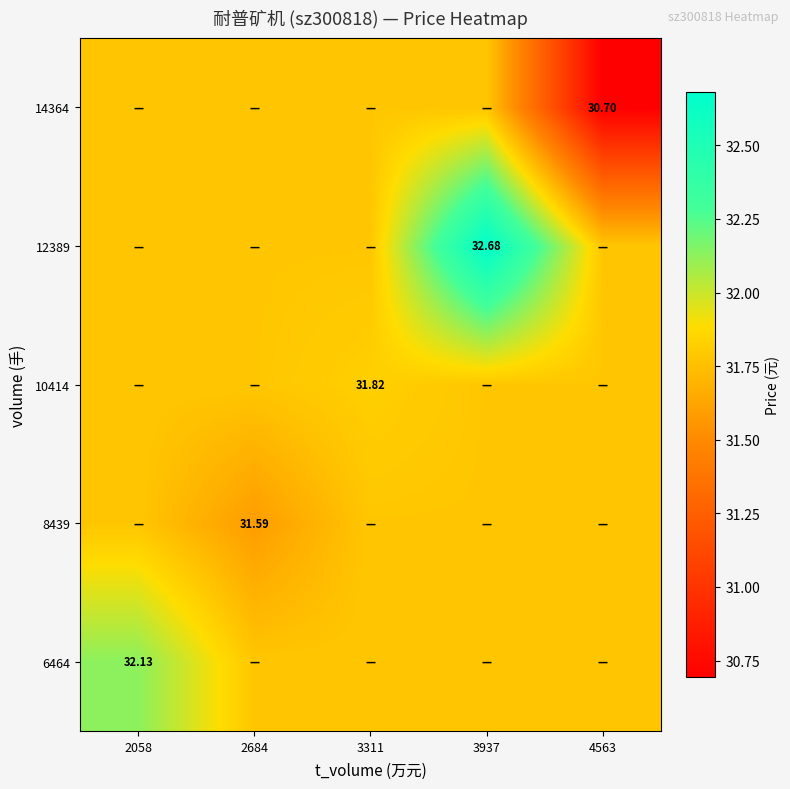

Is the value of 14364 at 4563 greater than the value of 6464 at 2058?

No